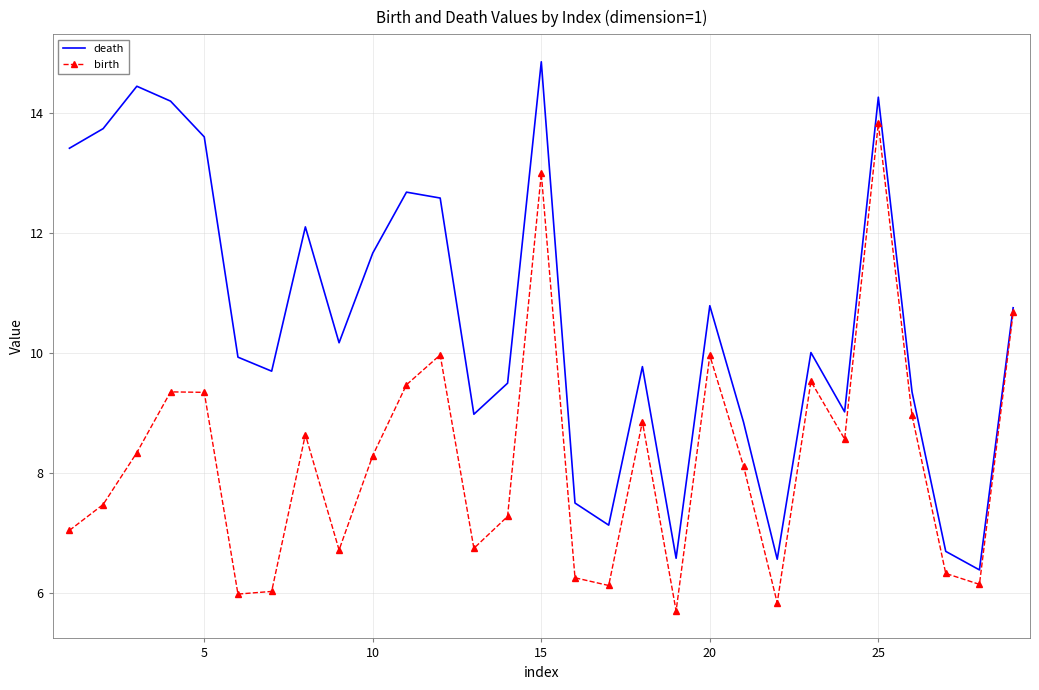

Reading right to left, list all the values displayed in this chart.

death: 10.8	6.4	6.7	9.3	14.3	9.0	10.0	6.6	8.8	10.8	6.6	9.8	7.1	7.5	14.9	9.5	9.0	12.6	12.7	11.7	10.2	12.1	9.7	9.9	13.6	14.2	14.4	13.7	13.4
birth: 10.7	6.1	6.3	9.0	13.8	8.6	9.5	5.8	8.1	10.0	5.7	8.9	6.1	6.2	13.0	7.3	6.7	10.0	9.5	8.3	6.7	8.6	6.0	6.0	9.3	9.3	8.3	7.5	7.0